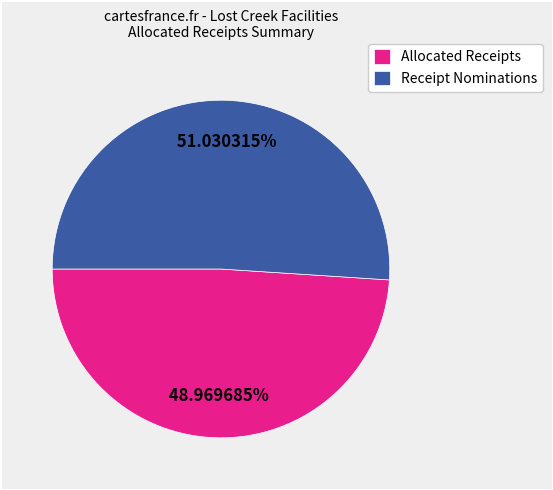

Does Receipt Nominations represent more than half of the total?

Yes